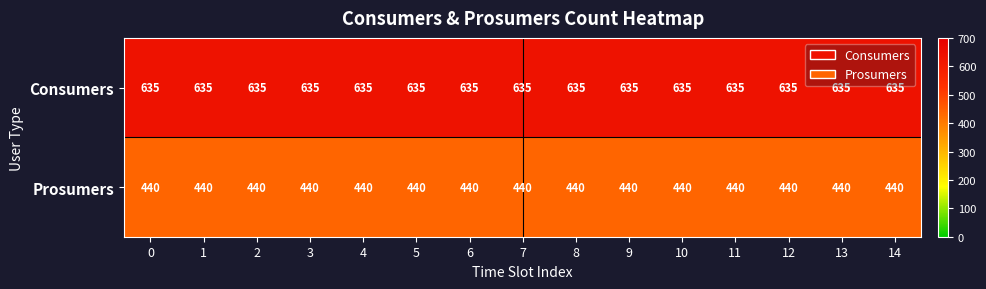

What is the sum of all Prosumers values?

6600